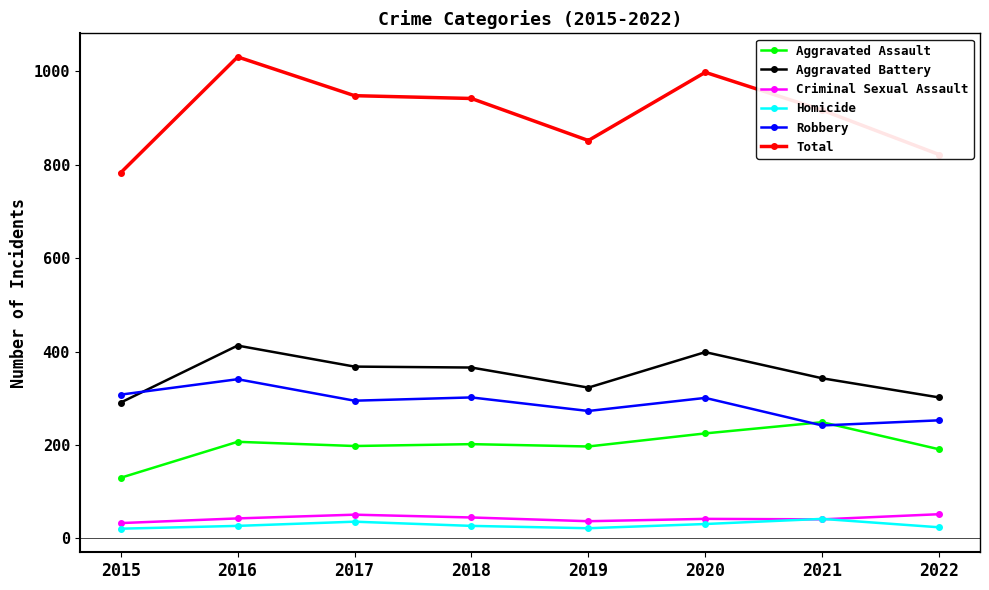

True or false: Total and Aggravated Battery cross at least once.

False